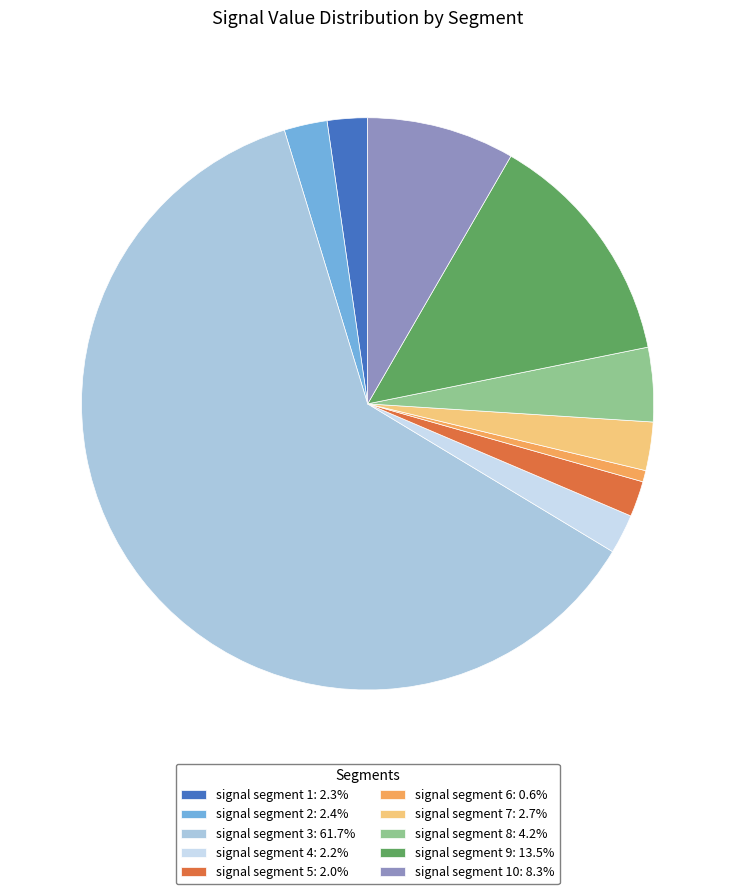

Combined, do signal segment 4: 2.2% and signal segment 10: 8.3% account for over 50%?

No